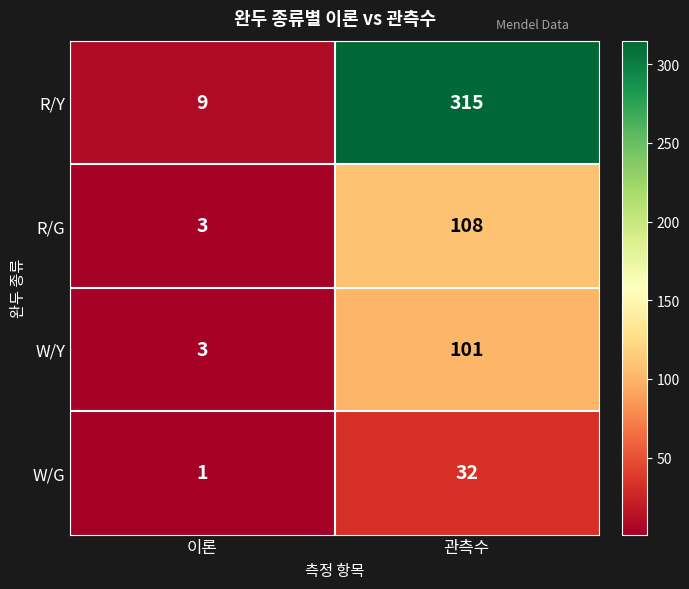

Reading right to left, what are all the values shown in this chart?

R/Y: 315	9
R/G: 108	3
W/Y: 101	3
W/G: 32	1